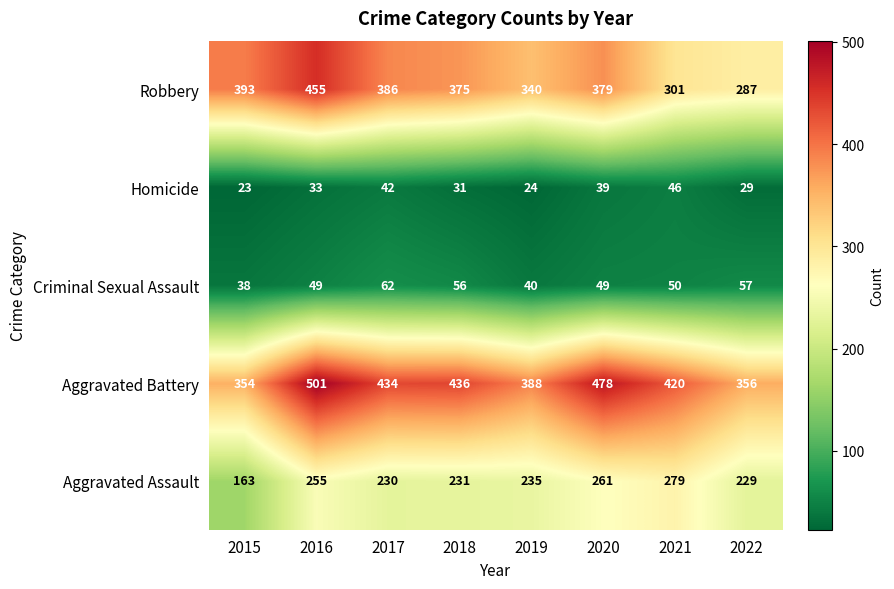

What is the spread (max minus min) of values at 2022?

327